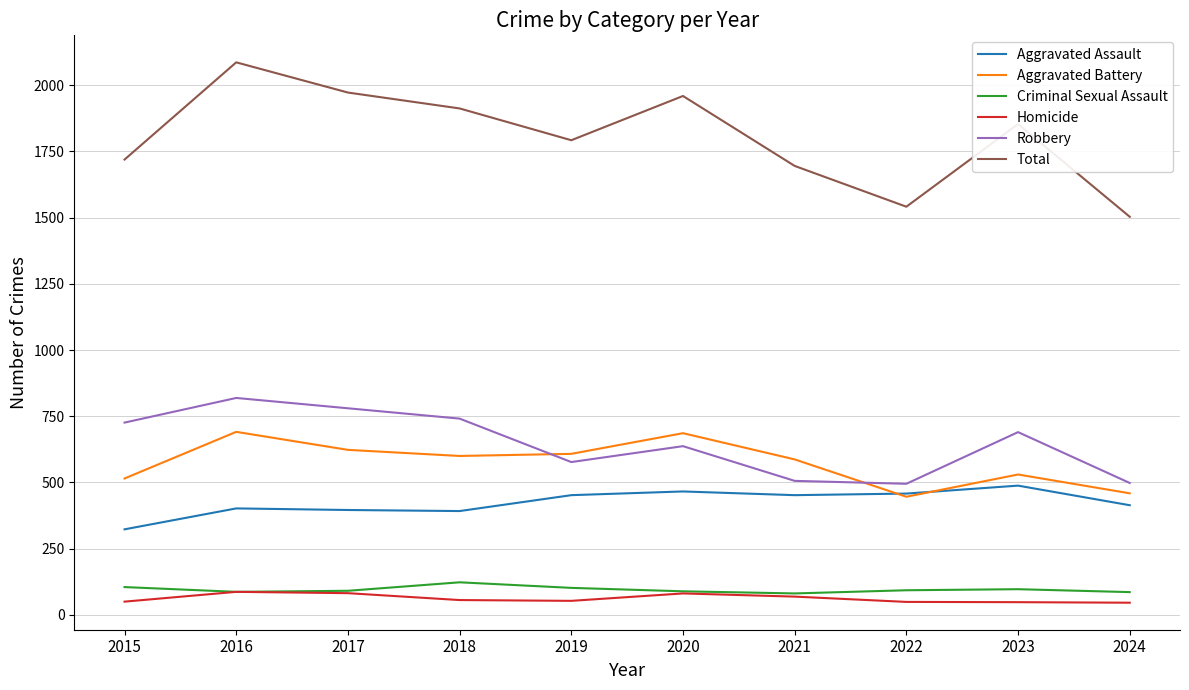

In Total, how many points are lower than both neighbors (excluding endpoints)?

2